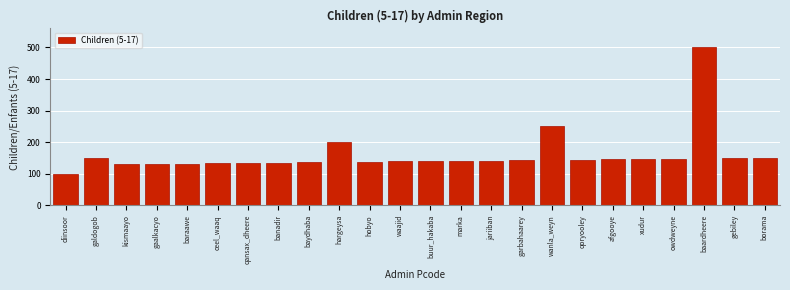

What is the difference between the maximum and minimum values?

400